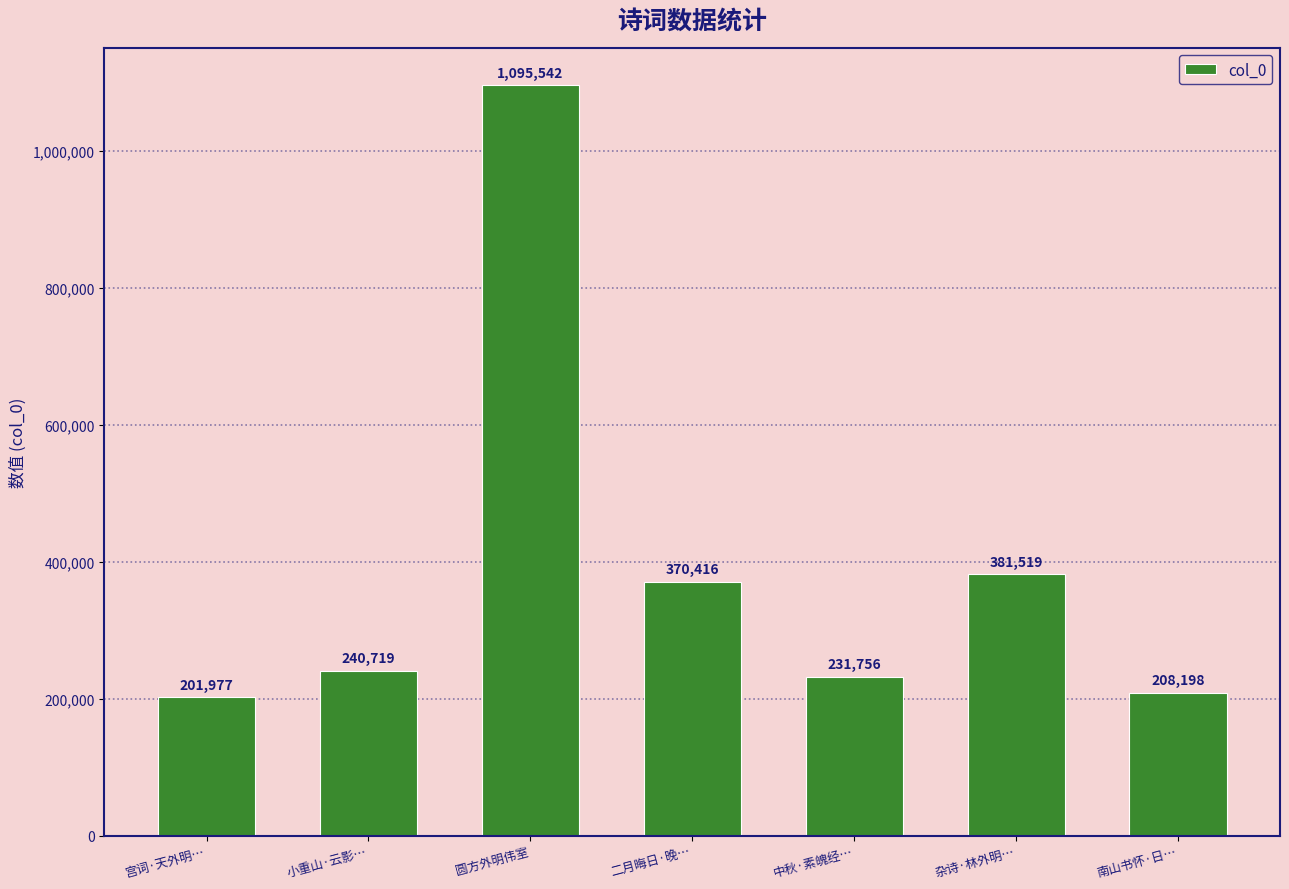

Reading left to right, list all the values displayed in this chart.

宫词·天外明…=201977	小重山·云影…=240719	圆方外明伟室=1095542	二月晦日·晚…=370416	中秋·素魄经…=231756	杂诗·林外明…=381519	南山书怀·日…=208198